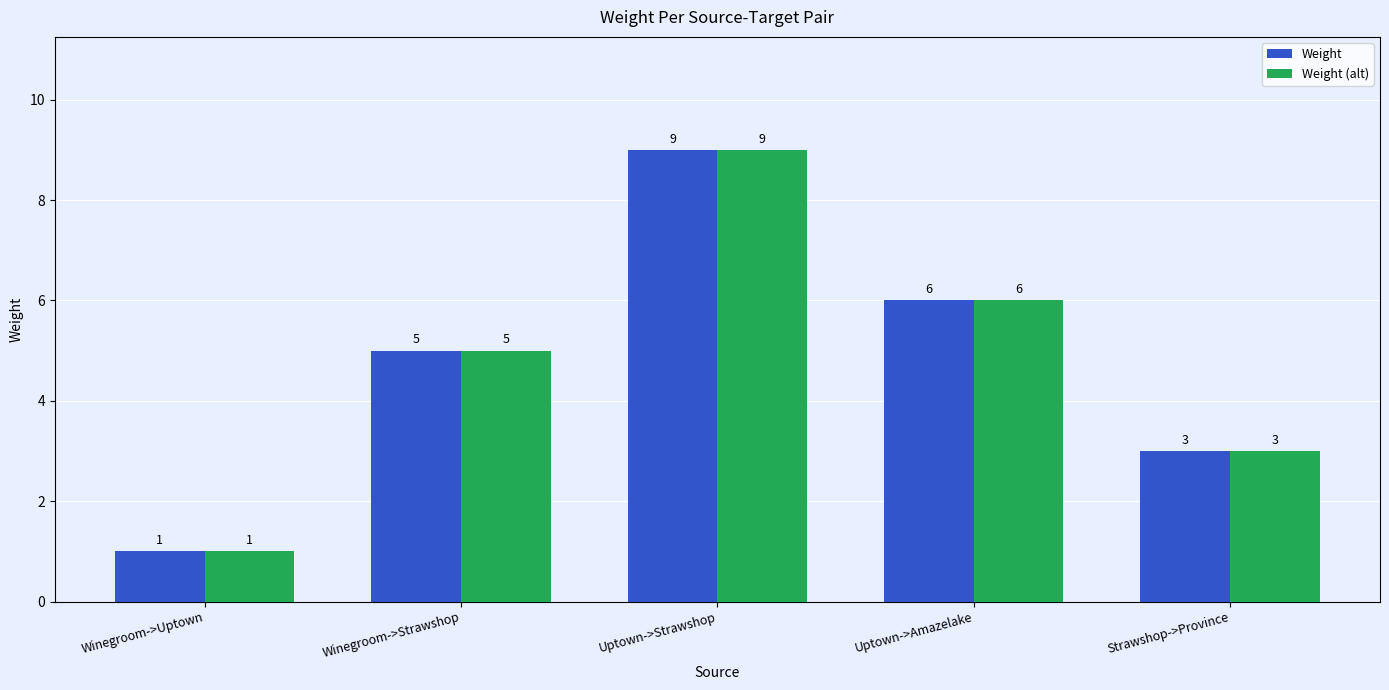

Is it true that Weight (alt) equals 2 at Uptown->Amazelake?

False